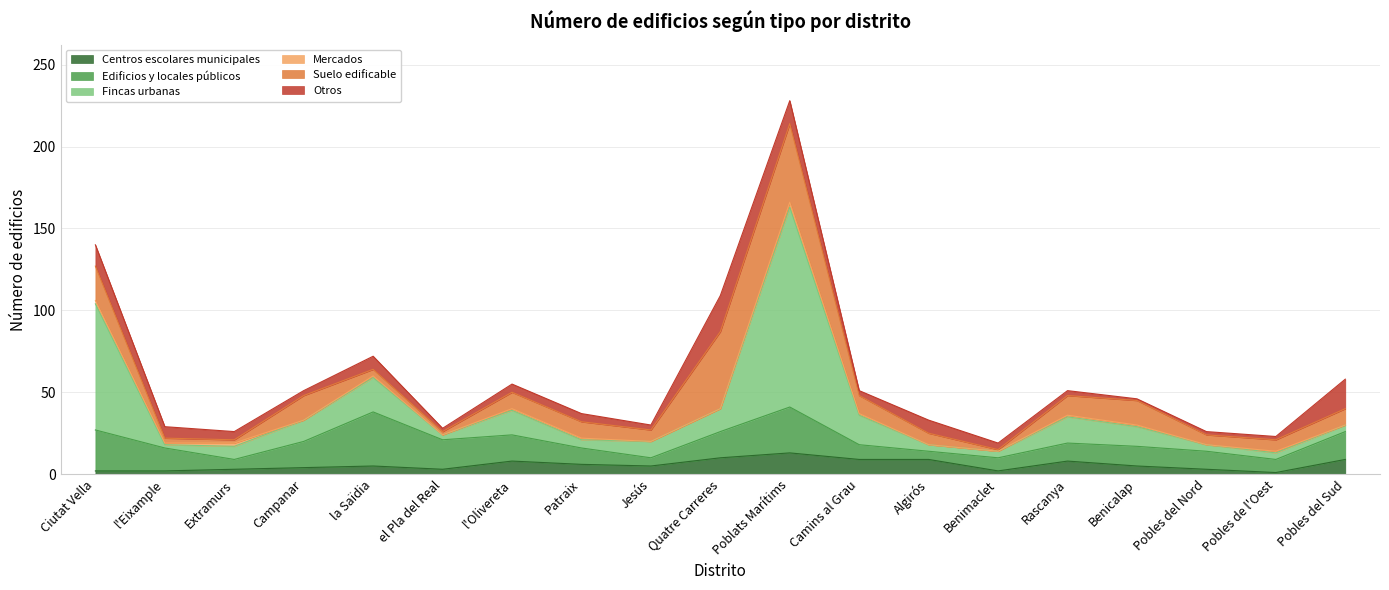

At which label is Mercados closest to 1?

l'Eixample